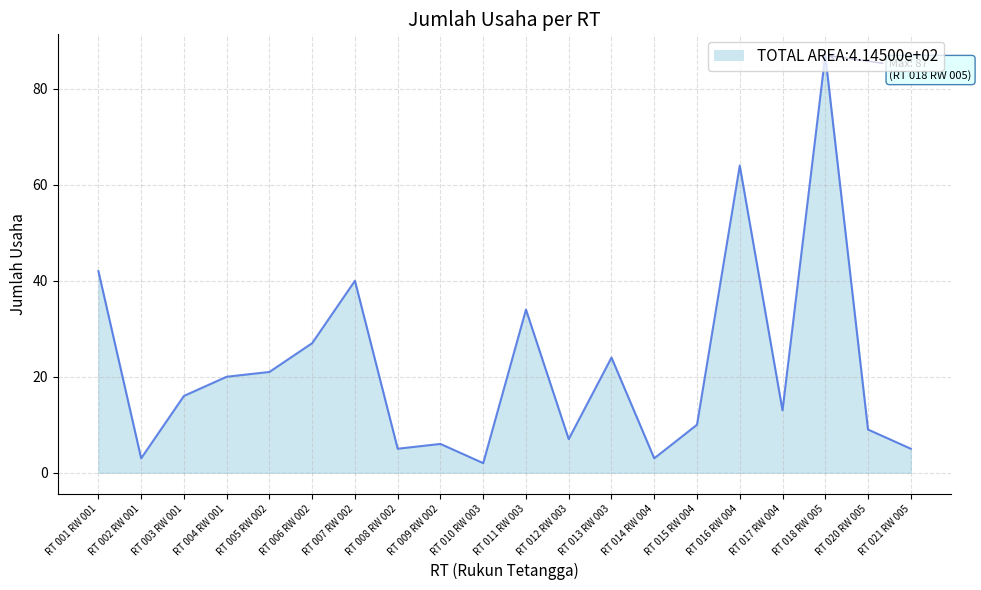

Between RT 016 RW 004 and RT 006 RW 002, which is larger?

RT 016 RW 004